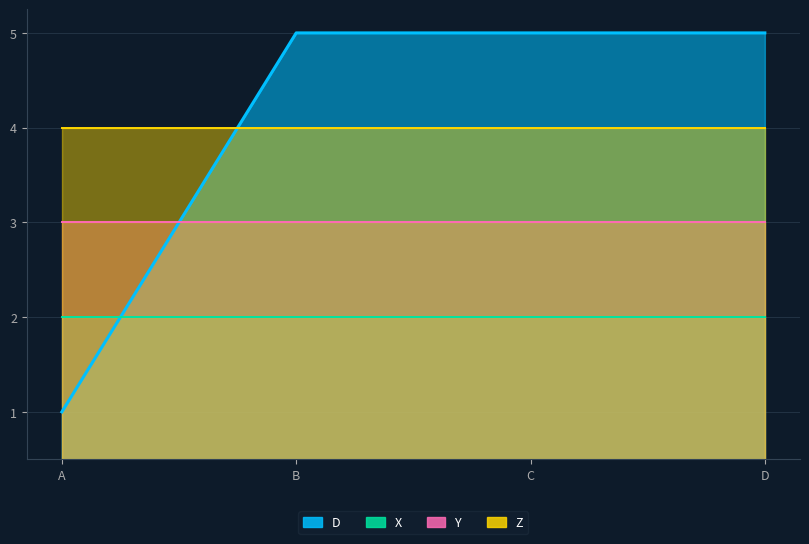

At which category does the chart reach its minimum across all series?

A